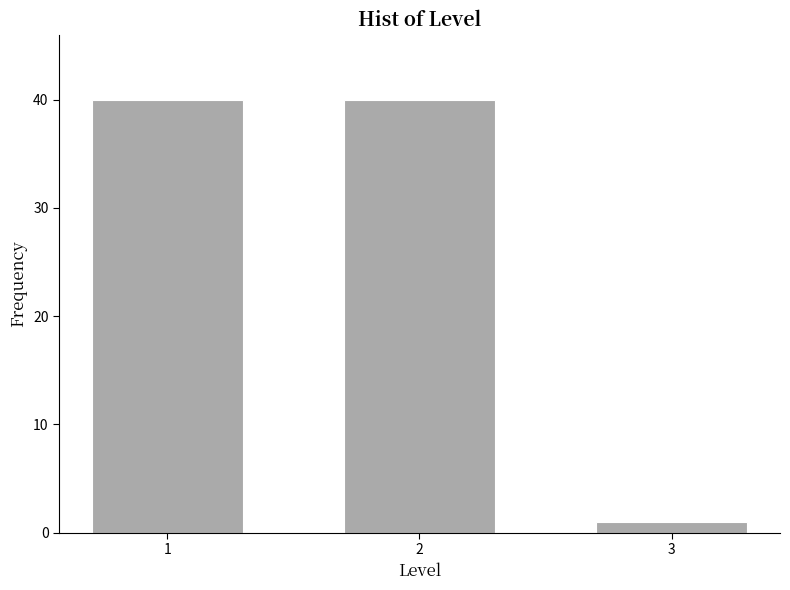

Reading right to left, extract all data points from this chart.

1	40	40